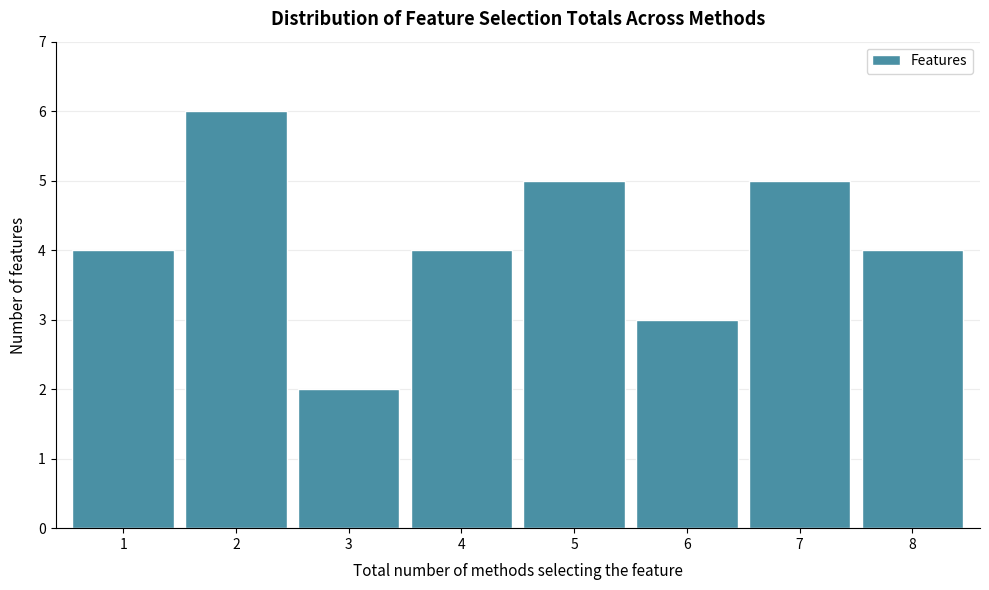

What is the height of the bar covering 2.5 to 3.5 on the x-axis? The values are not printed on the chart, so give them approximately, as read against the axis.

2